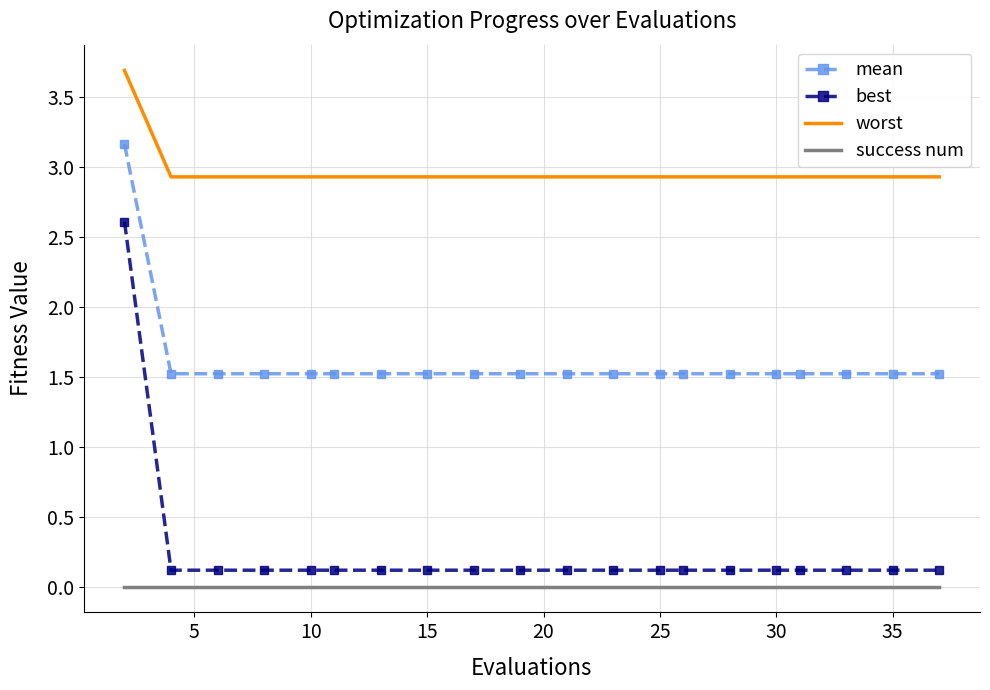

How many mean values are between 1 and 2?

19